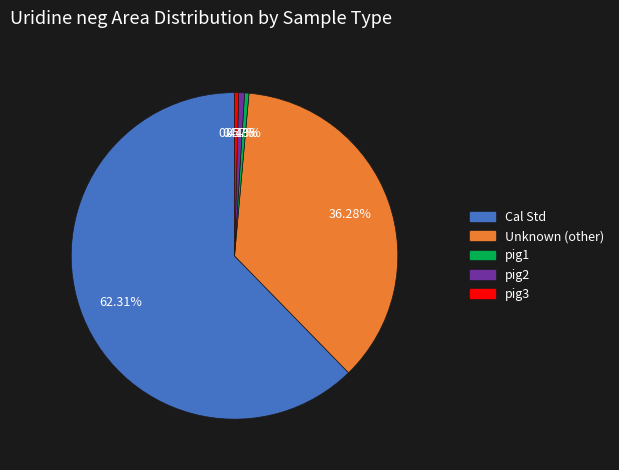

Count the number of slices in the pie.

5